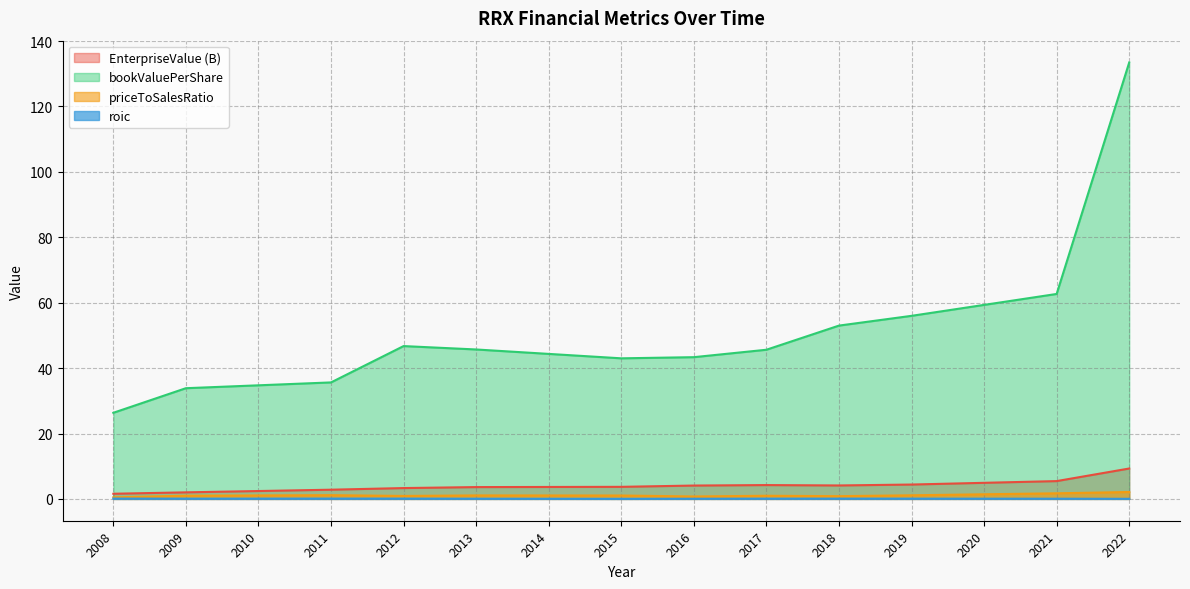

Reading left to right, list all the values displayed in this chart.

EnterpriseValue: 1.6	2.0	2.4	2.8	3.3	3.6	3.7	3.7	4.1	4.2	4.1	4.4	4.9	5.4	9.3
bookValuePerShare: 26.3	33.9	34.7	35.6	46.7	45.7	44.3	43.0	43.3	45.6	53.0	56.0	59.3	62.7	133.4
roic: 0.1	0.1	0.1	0.1	0.1	0.1	0.0	0.0	0.1	0.1	0.1	0.1	0.1	0.1	0.0
priceToSalesRatio: 0.5	1.0	1.1	1.1	0.9	1.1	1.1	1.0	0.7	1.0	0.8	1.1	1.4	1.7	2.1